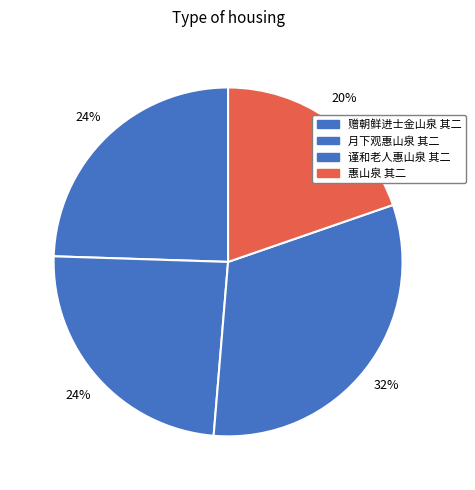

To the nearest percent, what is the difference between the 月下观惠山泉 其二 and 惠山泉 其二 slice percentages?

4%